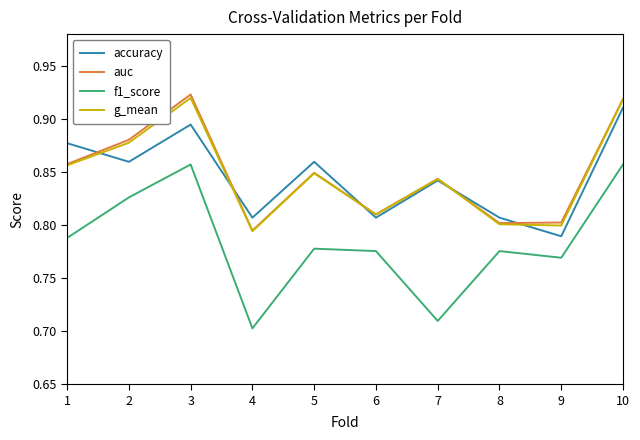

True or false: f1_score and auc intersect in this chart.

False